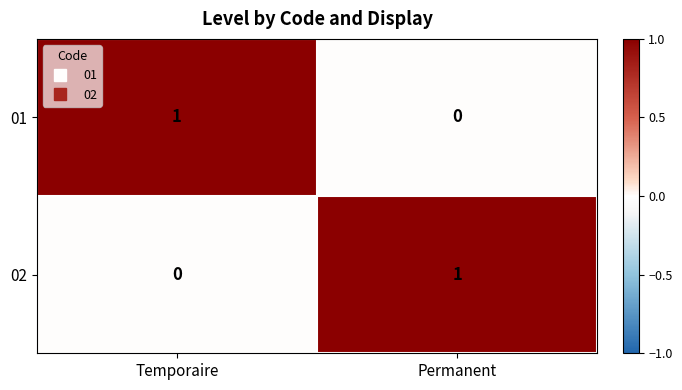

List the labels in order of 01 value, smallest first.

Permanent, Temporaire